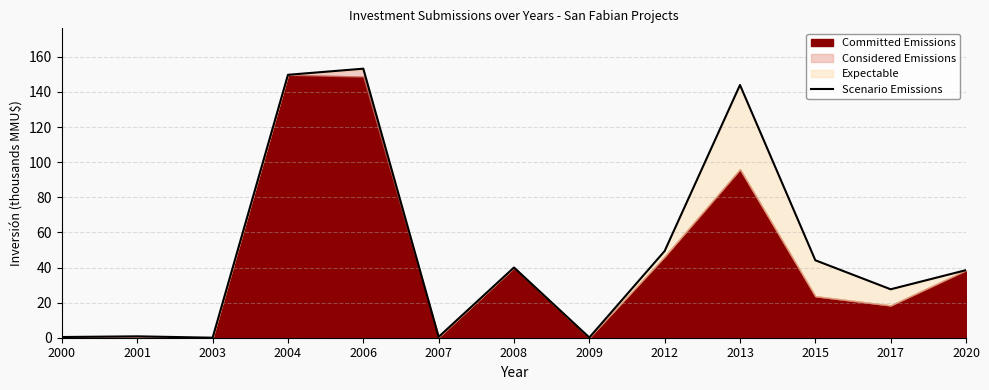

At which label does the data first exceed 38?

2004